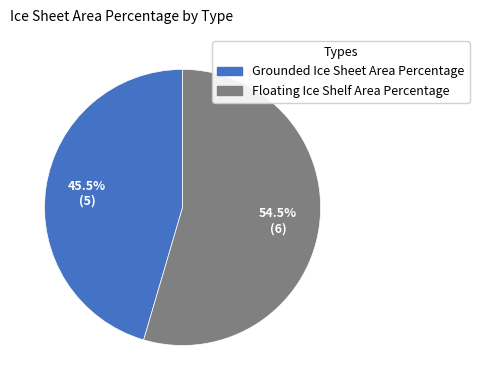

What percentage do Floating Ice Shelf Area Percentage and Grounded Ice Sheet Area Percentage together represent?

100.0%